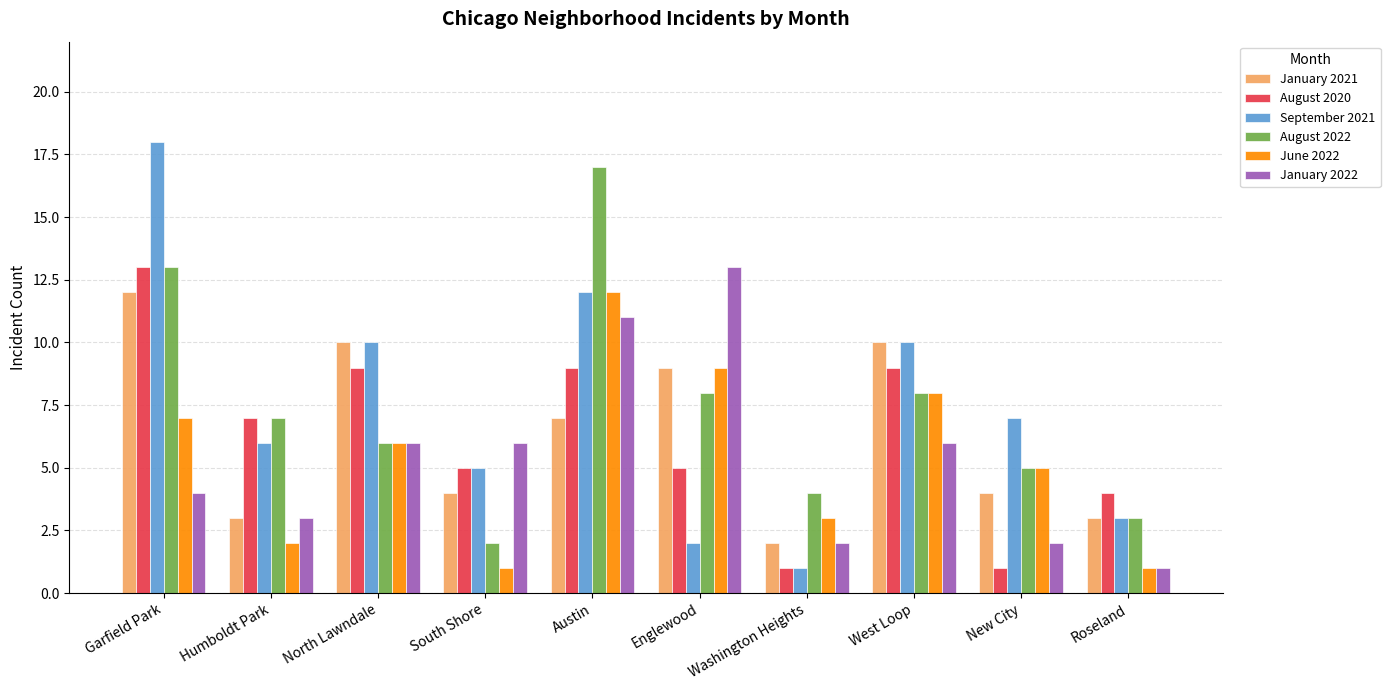

Reading left to right, extract all data points from this chart.

January 2021: Garfield Park=12	Humboldt Park=3	North Lawndale=10	South Shore=4	Austin=7	Englewood=9	Washington Heights=2	West Loop=10	New City=4	Roseland=3
August 2020: Garfield Park=13	Humboldt Park=7	North Lawndale=9	South Shore=5	Austin=9	Englewood=5	Washington Heights=1	West Loop=9	New City=1	Roseland=4
September 2021: Garfield Park=18	Humboldt Park=6	North Lawndale=10	South Shore=5	Austin=12	Englewood=2	Washington Heights=1	West Loop=10	New City=7	Roseland=3
August 2022: Garfield Park=13	Humboldt Park=7	North Lawndale=6	South Shore=2	Austin=17	Englewood=8	Washington Heights=4	West Loop=8	New City=5	Roseland=3
June 2022: Garfield Park=7	Humboldt Park=2	North Lawndale=6	South Shore=1	Austin=12	Englewood=9	Washington Heights=3	West Loop=8	New City=5	Roseland=1
January 2022: Garfield Park=4	Humboldt Park=3	North Lawndale=6	South Shore=6	Austin=11	Englewood=13	Washington Heights=2	West Loop=6	New City=2	Roseland=1